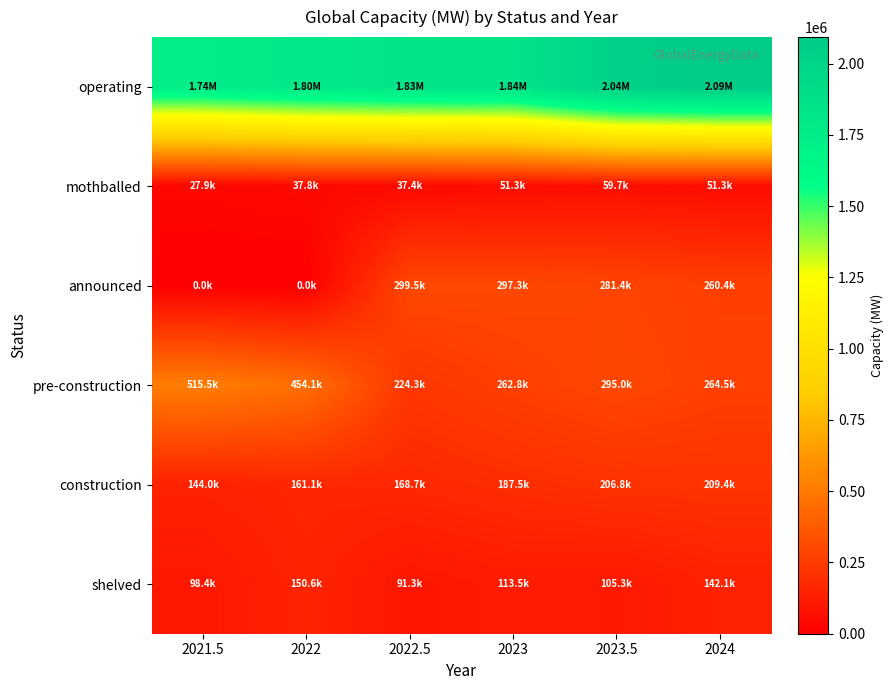

Which series has the widest spread of values?

operating